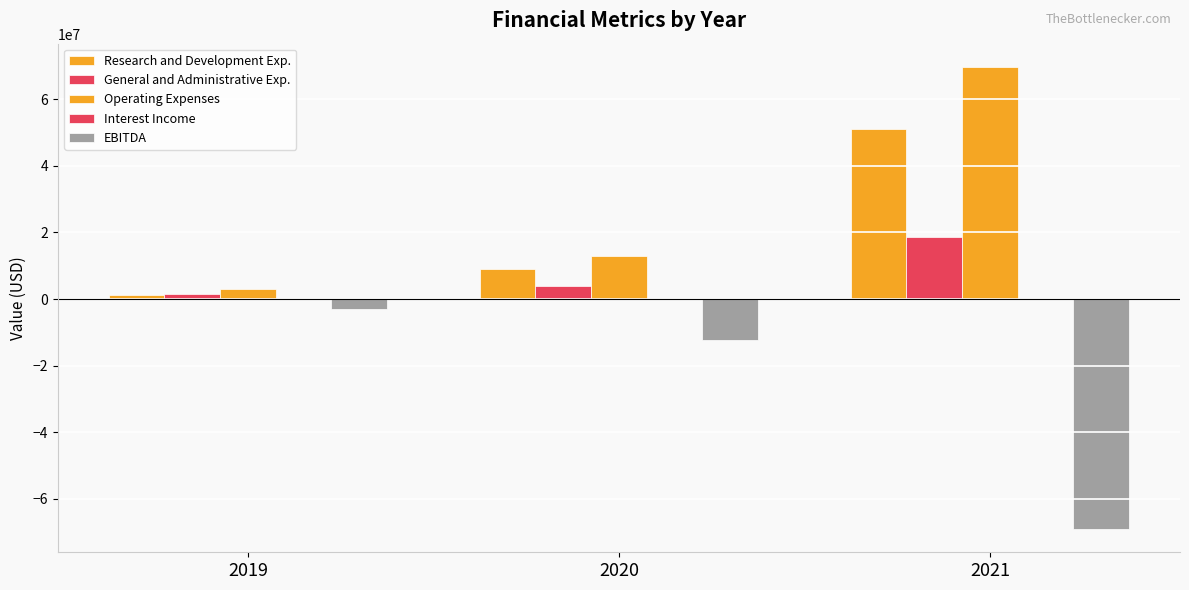

Which label corresponds to the smallest value in the chart?

2021